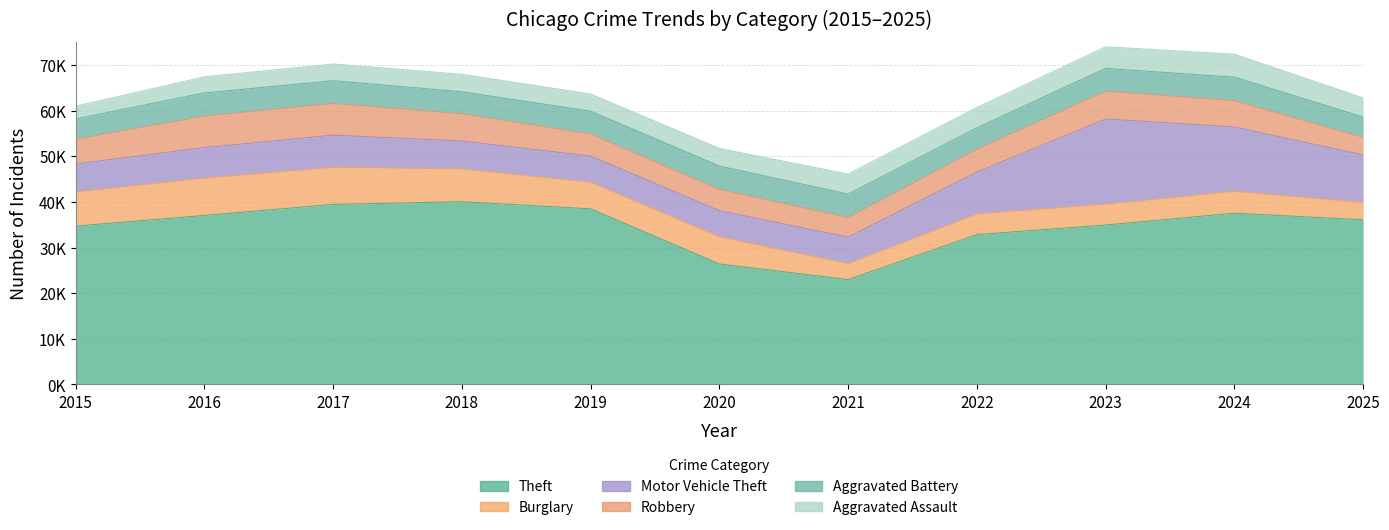

What is the difference between the maximum and second lowest values in the Motor Vehicle Theft series?

12941